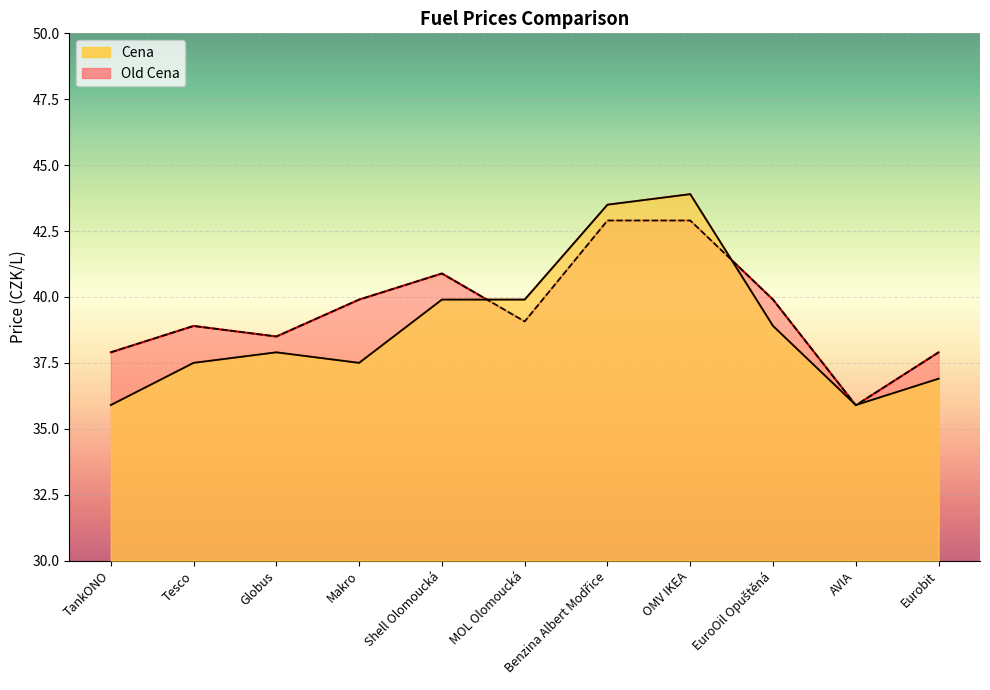

Which label corresponds to the smallest value in the chart?

AVIA